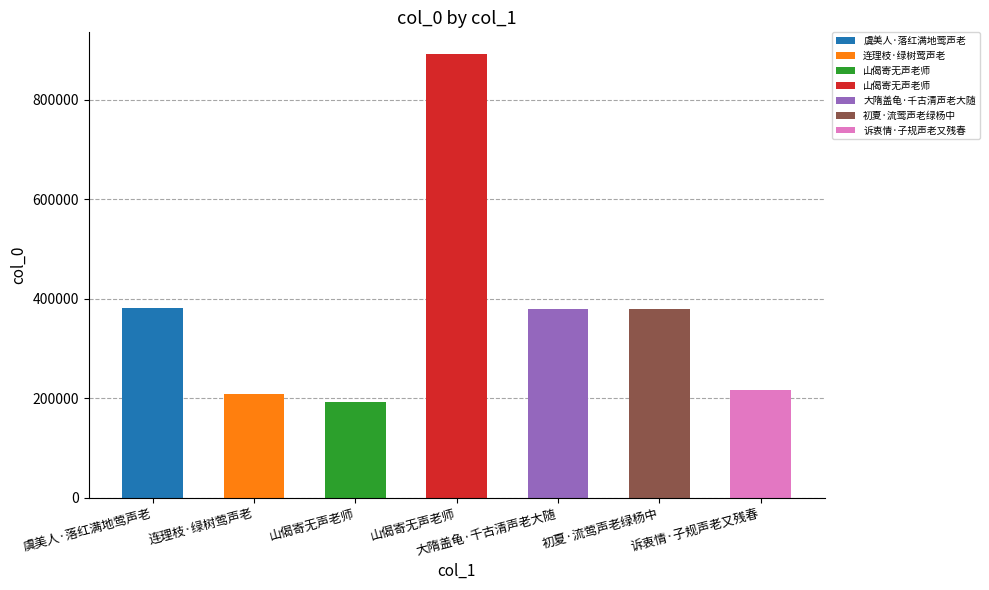

What is the change in value from 连理枝·绿树莺声老 to 大隋盖龟·千古清声老大随?

+171253